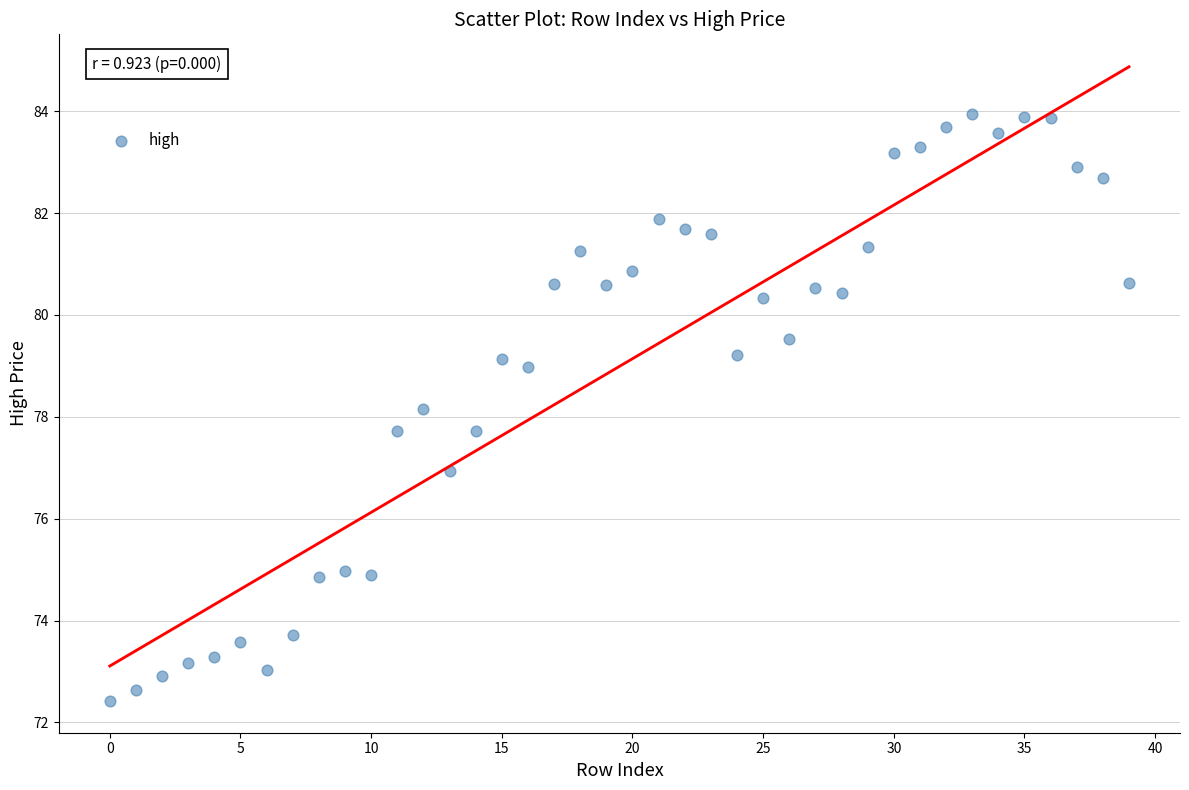

What is the range of Y values (max minus min)?

11.5